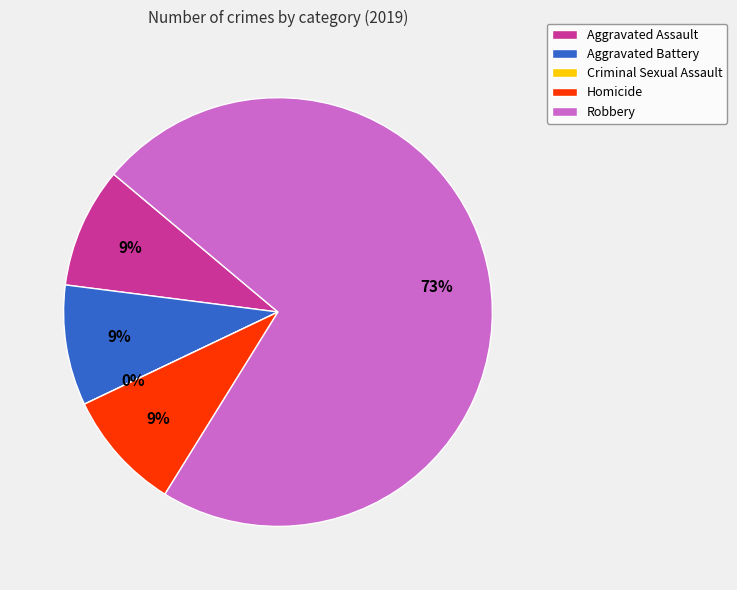

To the nearest percent, what portion does Robbery represent?

73%